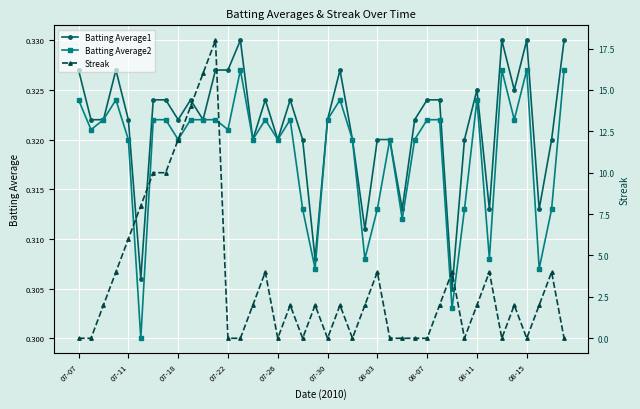

Which series has the widest spread of values?

Streak